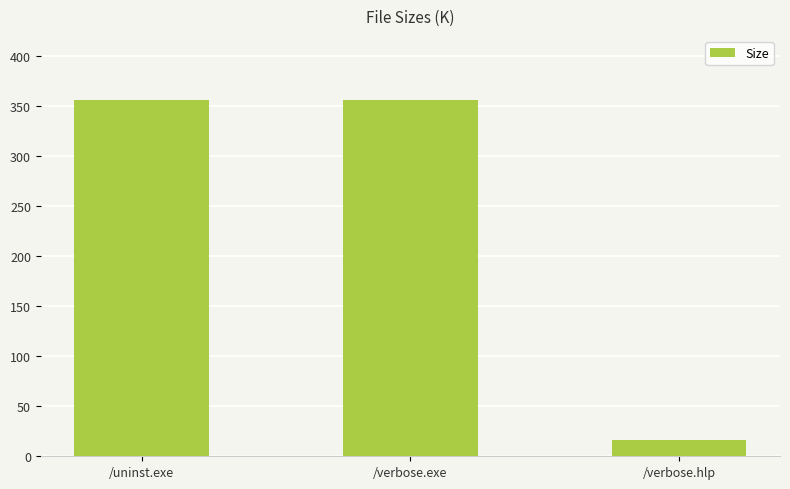

Which category has the lowest value across all series?

/verbose.hlp